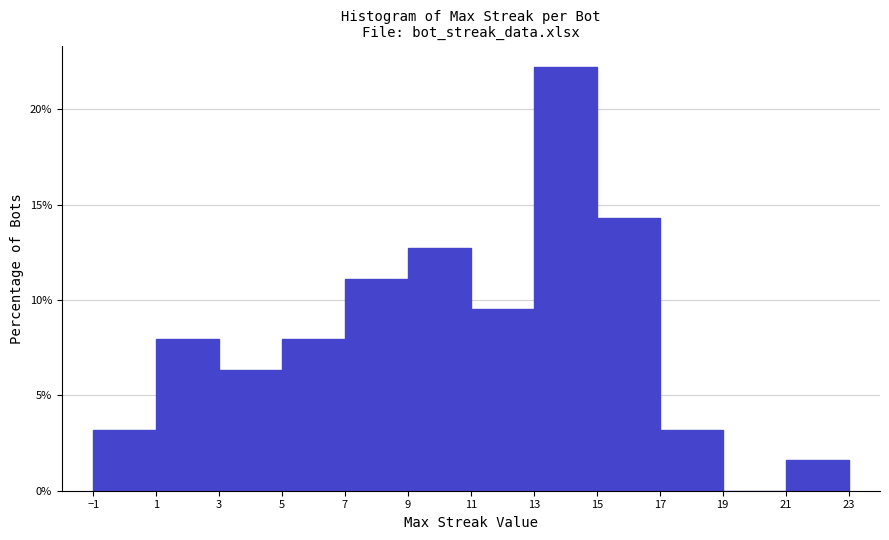

Over which range of the x-axis is the bar tallest?

13 to 15